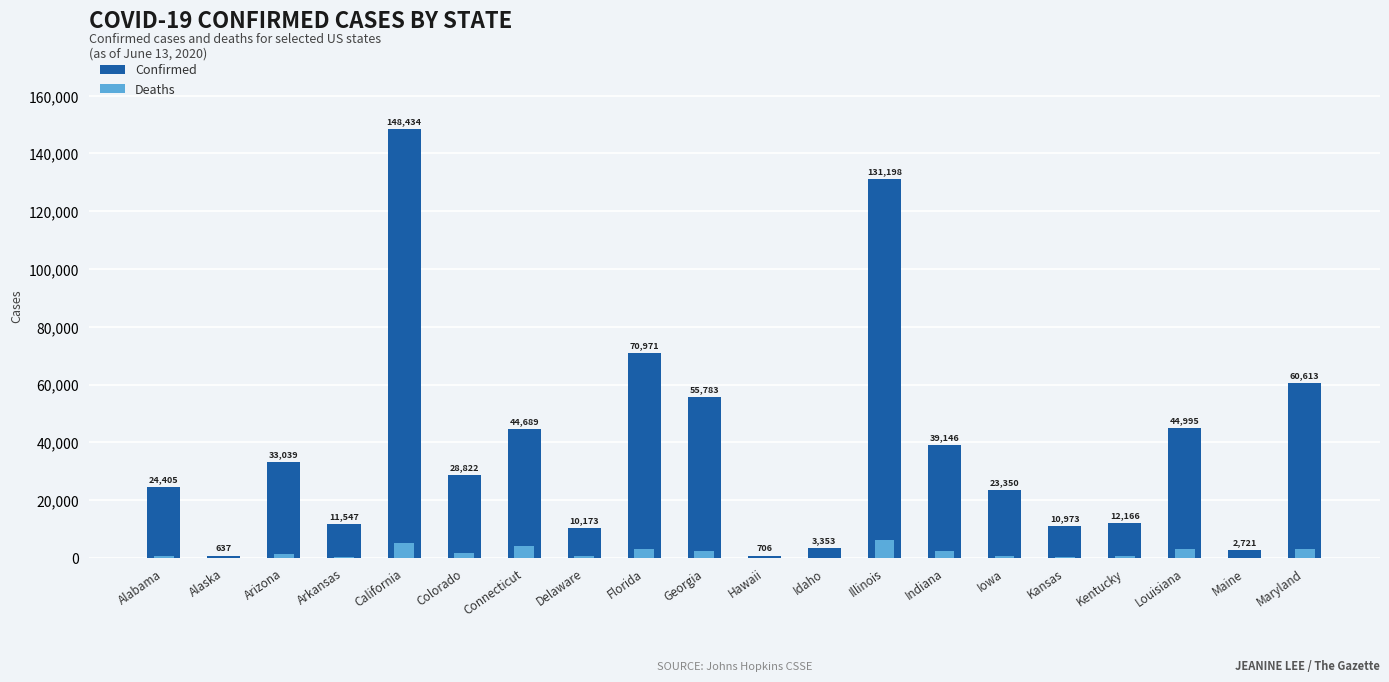

What is the label of the 14th bar from the left?

Indiana